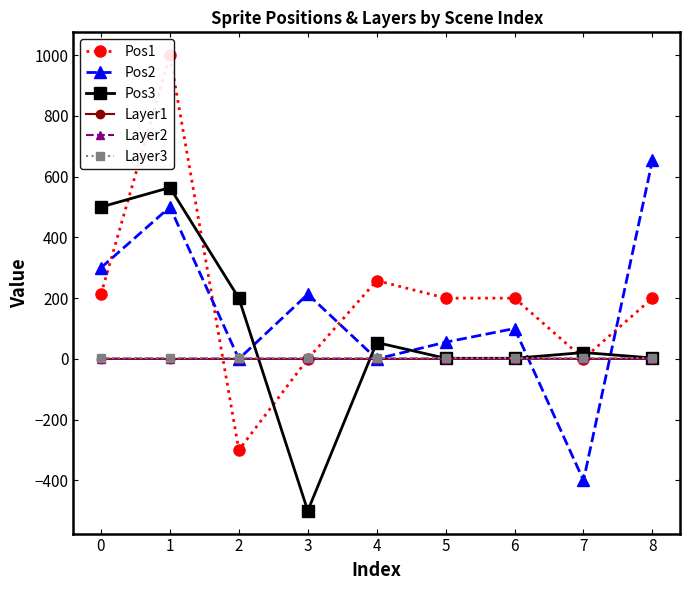

Which series has the widest spread of values?

Pos1